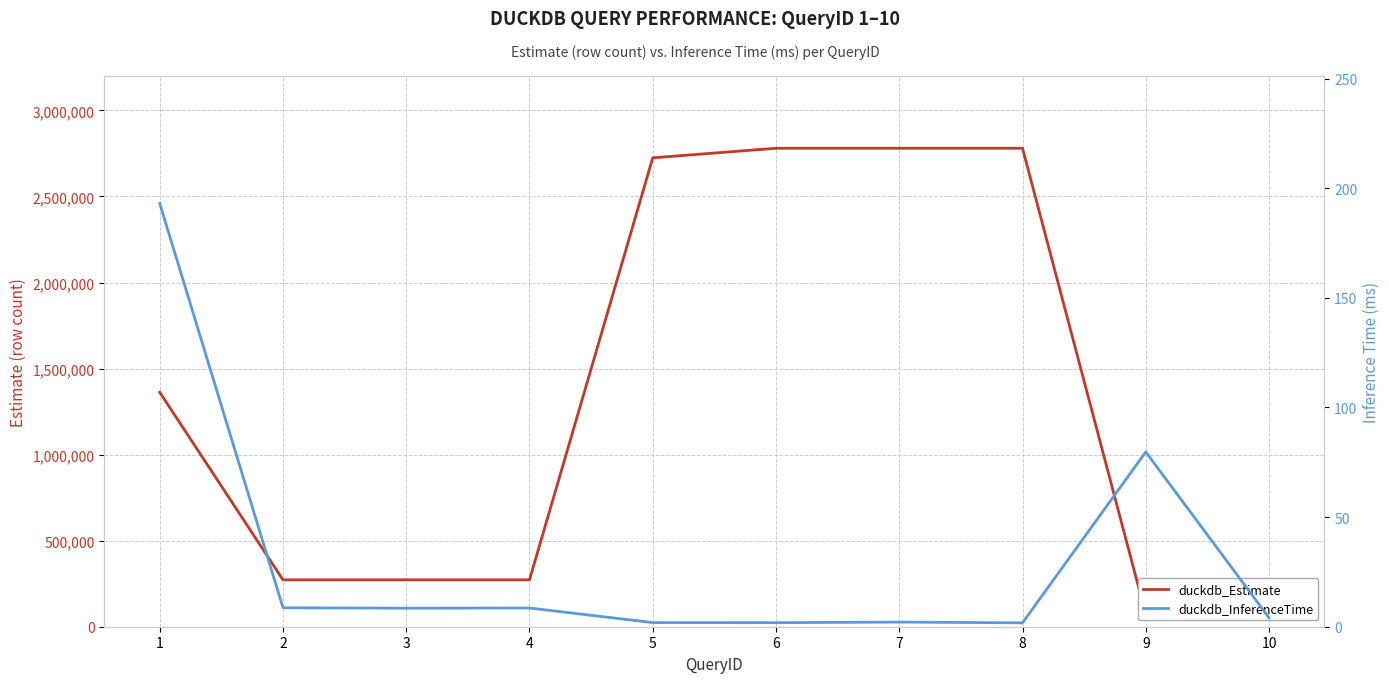

What is the difference between the duckdb_InferenceTime values at 7 and 5?

0.2